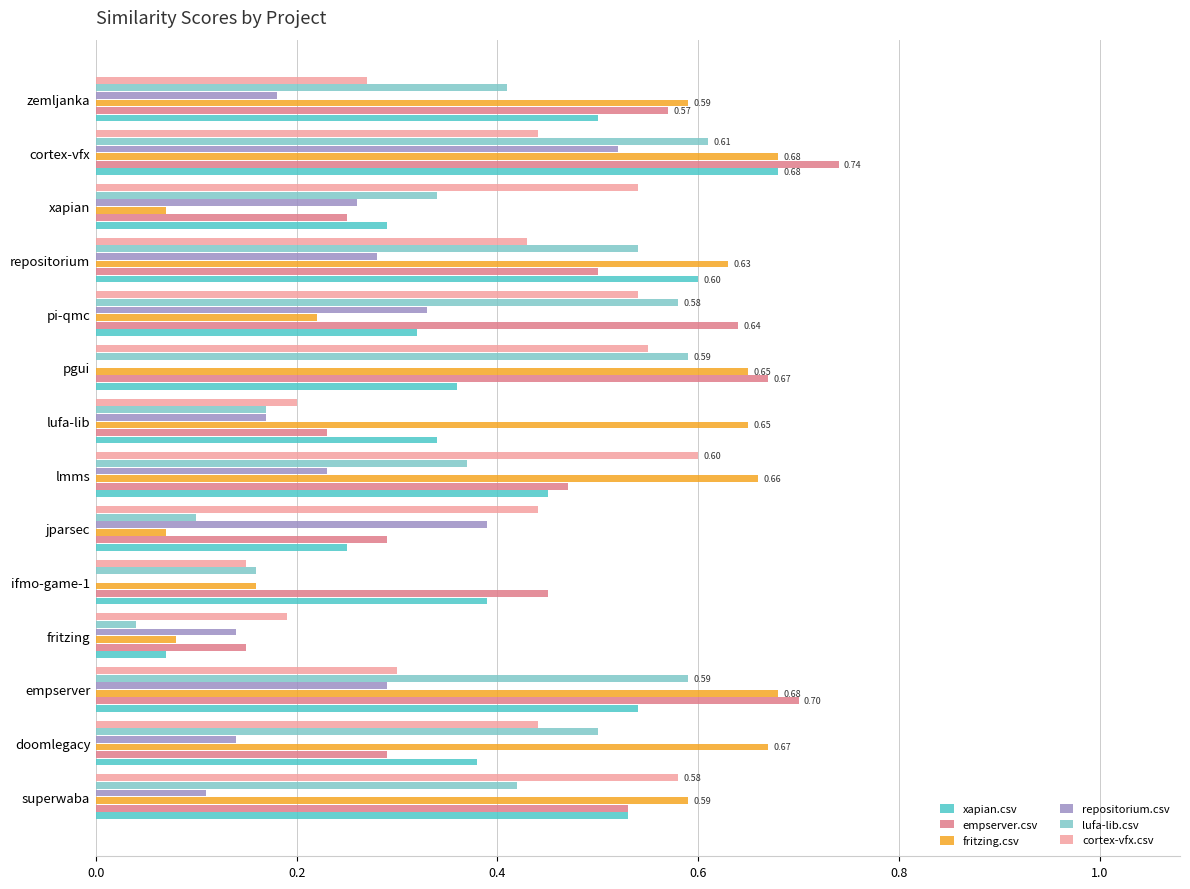

What is the sum of the lufa-lib.csv values at pgui and lmms?

1.0